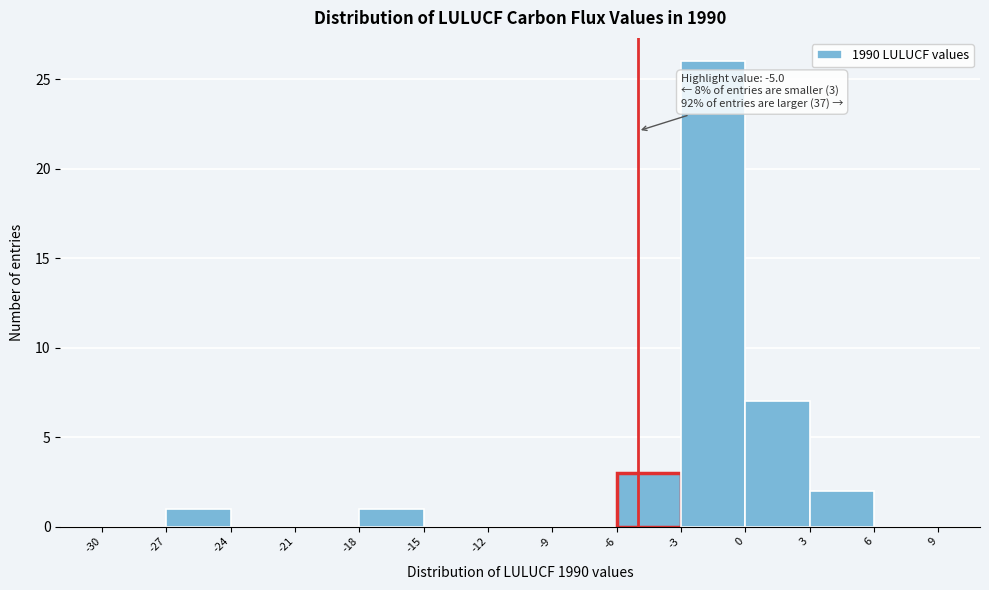

Which range on the x-axis has the tallest bar?

-3 to 0